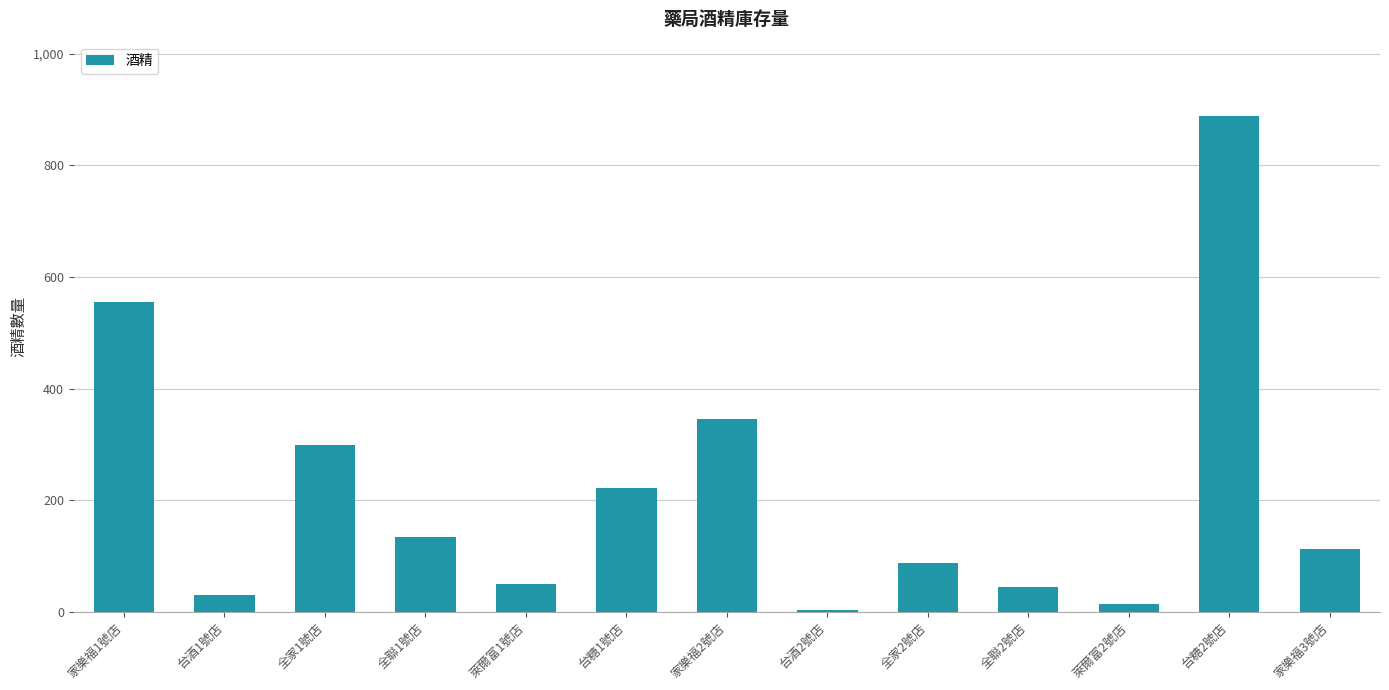

Which category has the highest value across all series?

台糖2號店